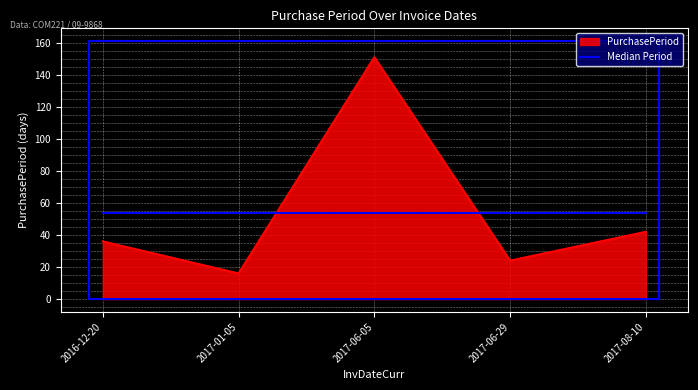

At 2017-06-05, list the series in order from largest to smallest.

PurchasePeriod, Median Period